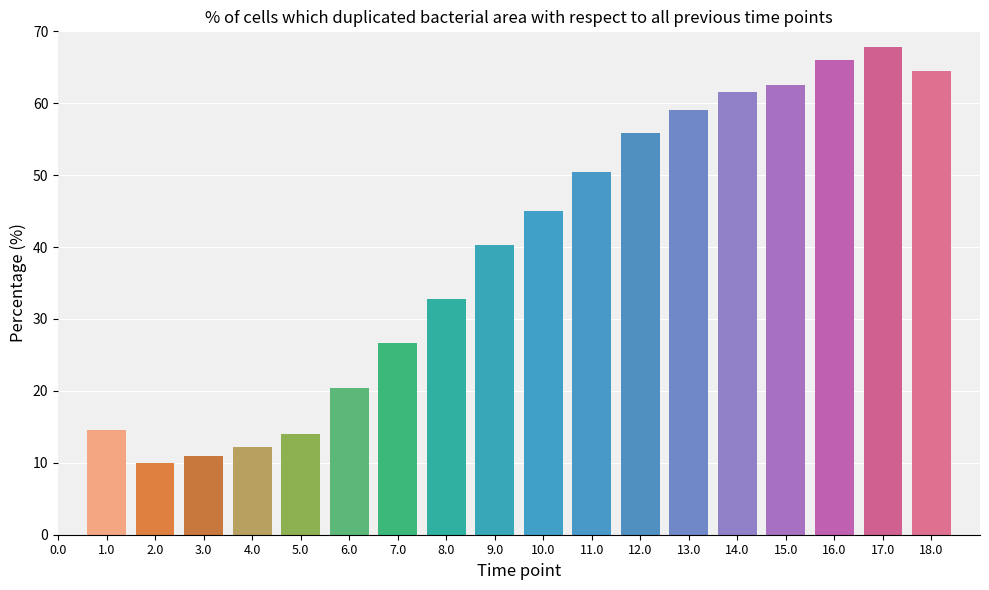

Which label corresponds to the largest value in the chart?

17.0